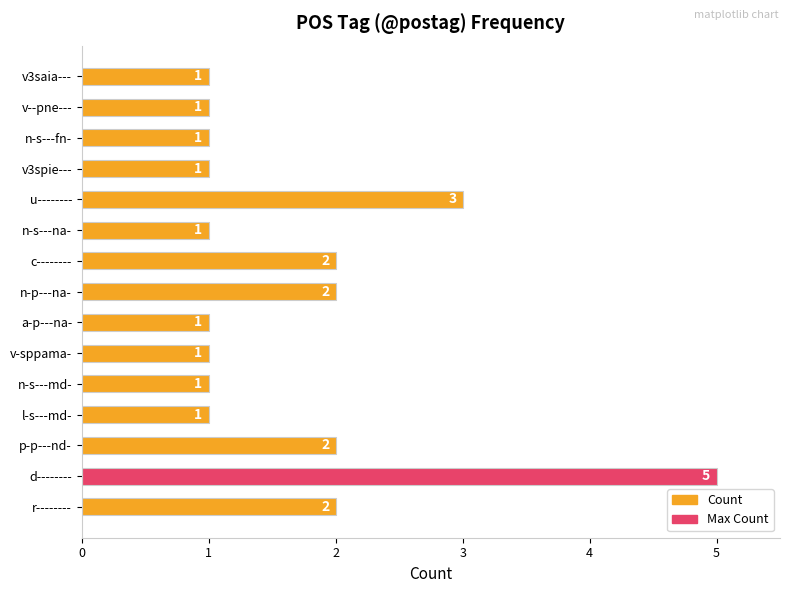

Is it true that the value at l-s---md- is 0?

False